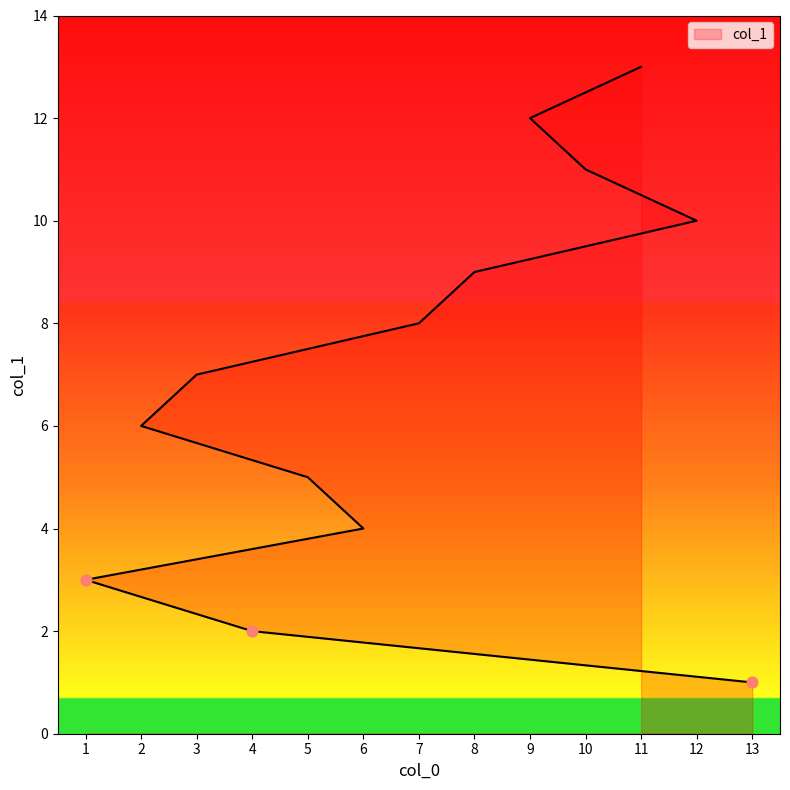

What is the change in value from 1 to 10?

+8